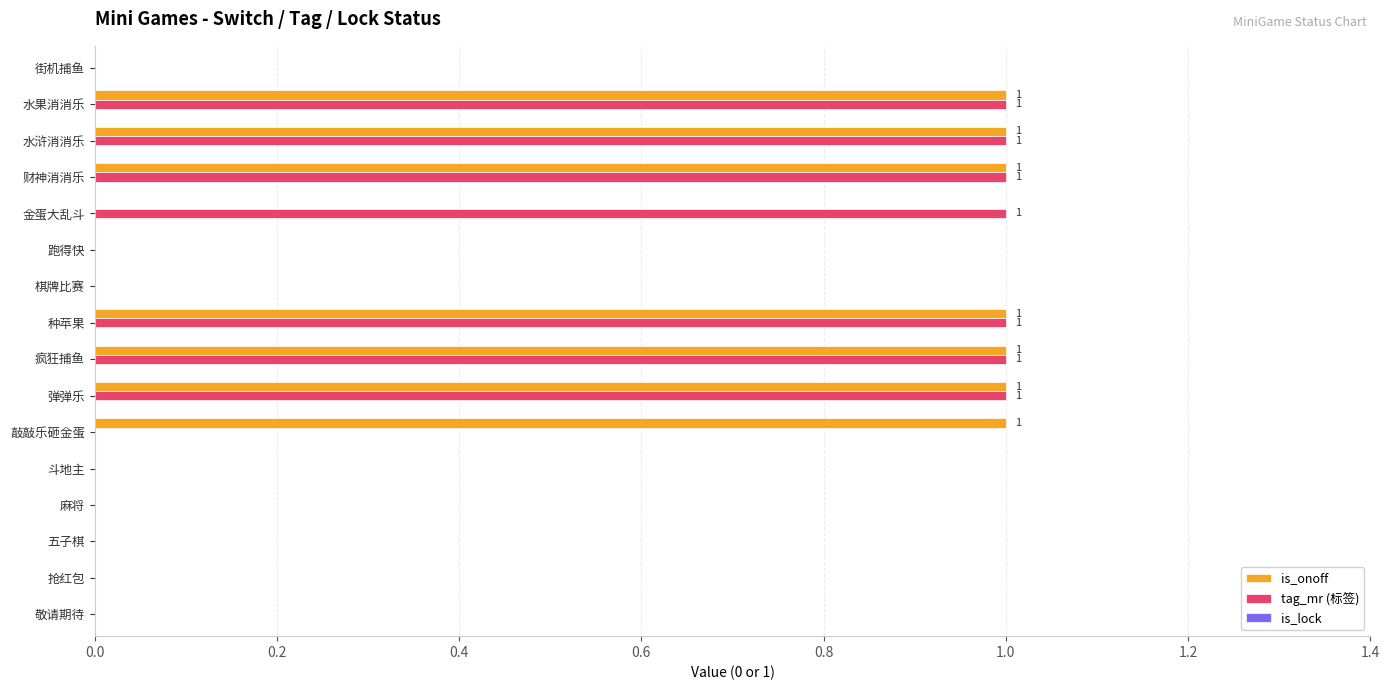

The is_onoff series shows 0 at 棋牌比赛. True or false?

True